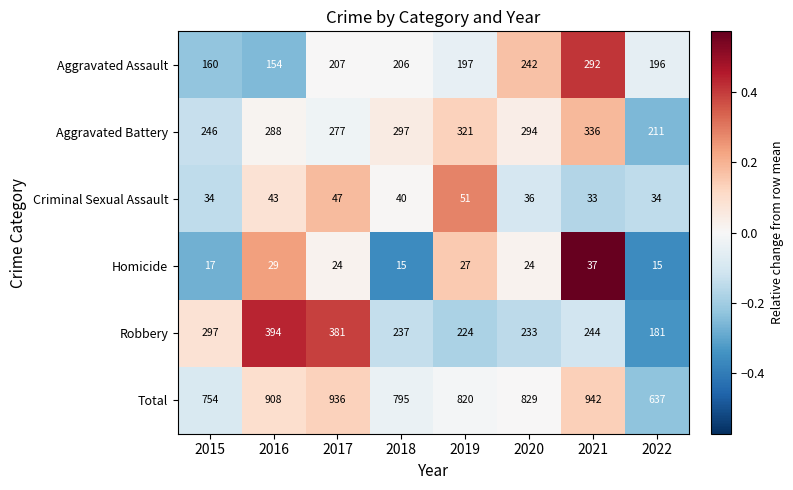

True or false: Aggravated Assault has a value of 284 at 2017.

False